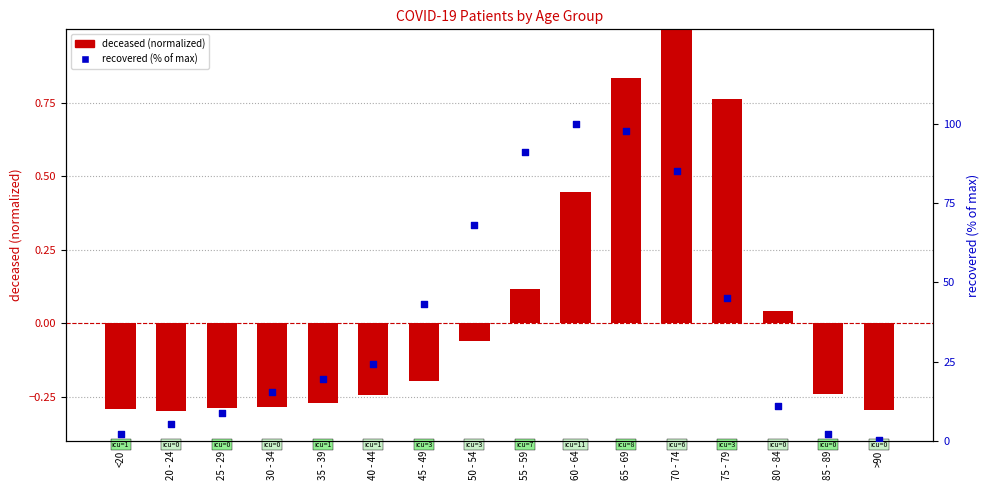

What are all the series names shown in the legend?

deceased (normalized), recovered (% of max)